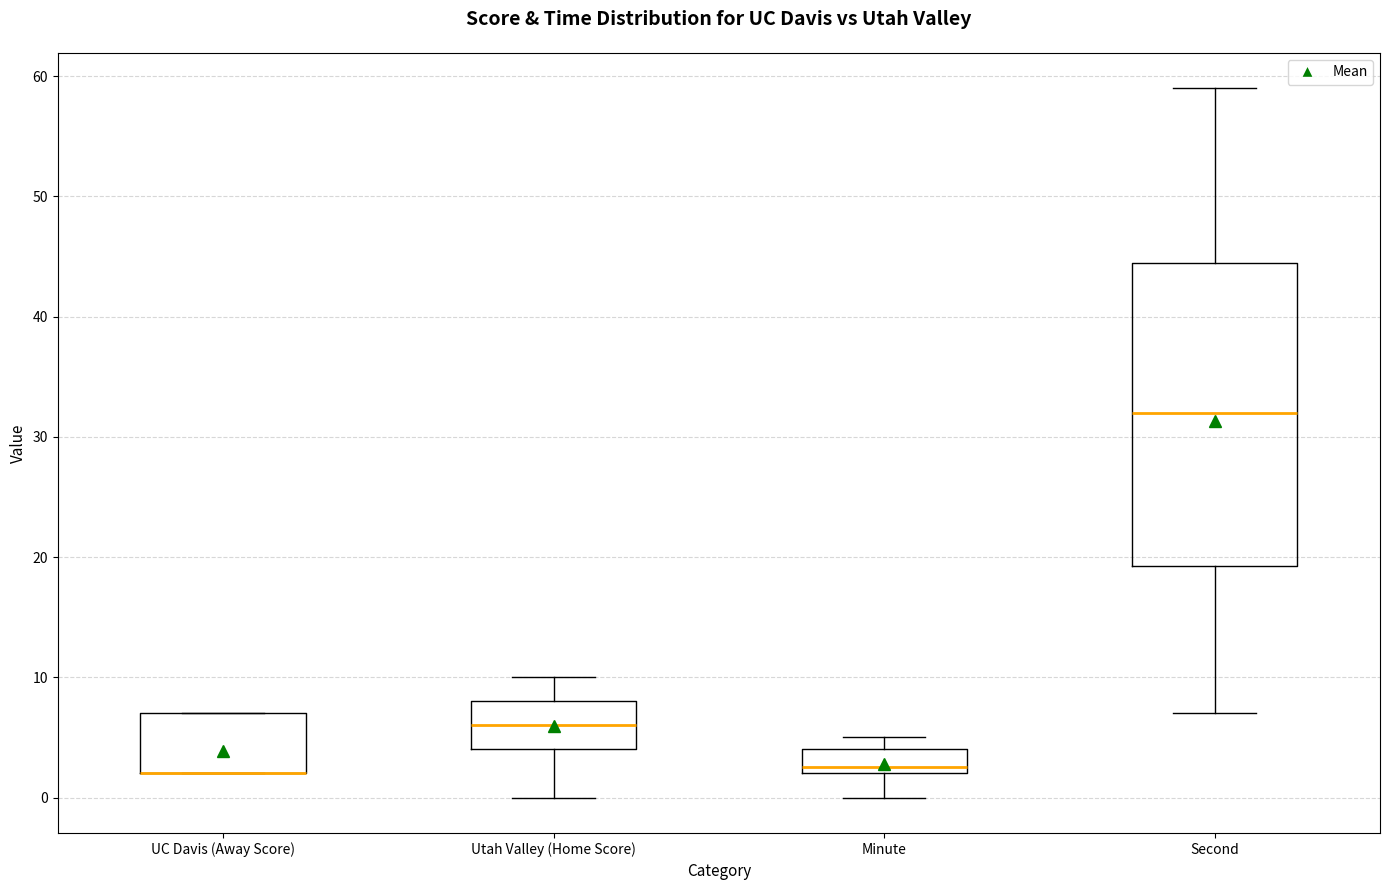

Where is the upper edge of the box for Second on the y-axis? The values are not printed on the chart, so give them approximately, as read against the axis.

45